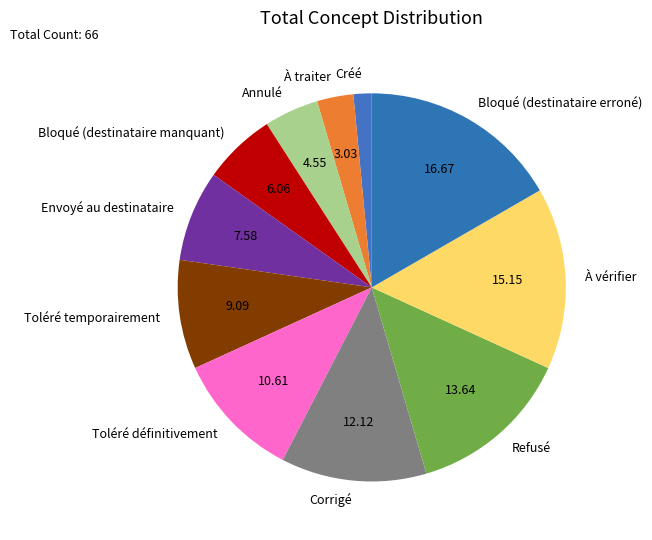

Do Corrigé and Créé together represent more than half of the pie?

No